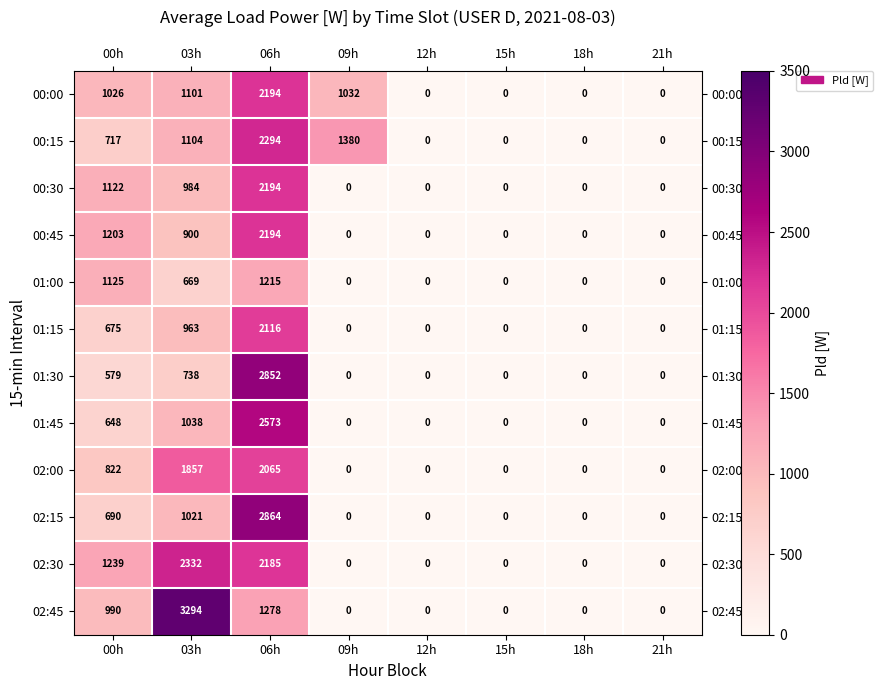

The value of 02:00 at 06h is 3311. True or false?

False